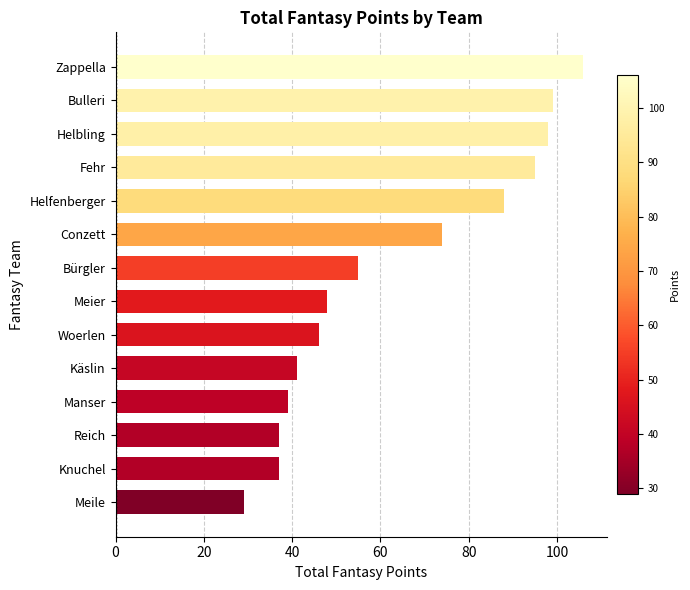

At which category does the chart reach its peak across all series?

Zappella